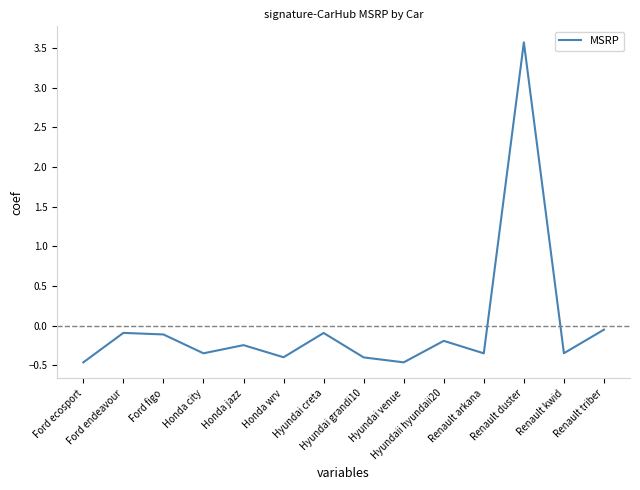

What is the smallest value displayed?

-0.5